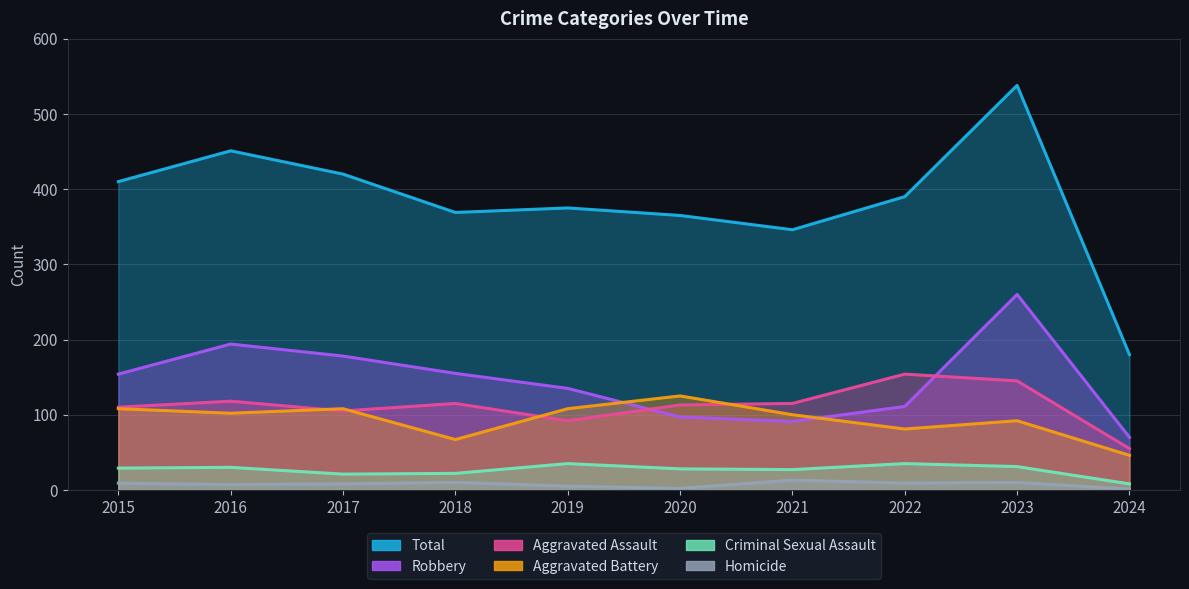

At how many categories does at least one series exceed 469?

1